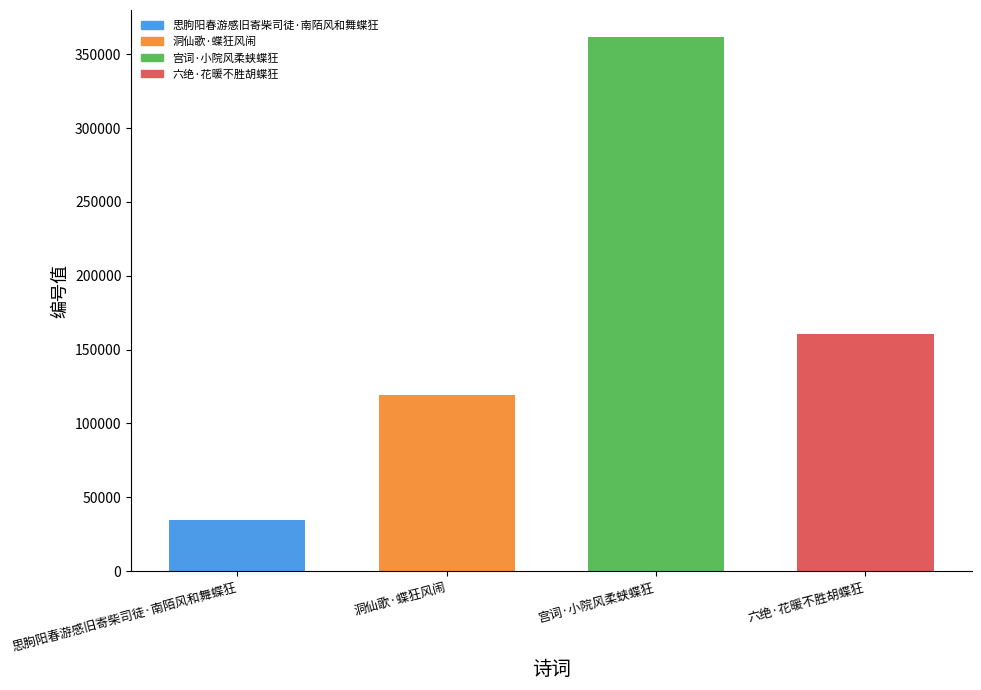

Reading left to right, transcribe all the data shown in this chart.

思朐阳春游感旧寄柴司徒·南陌风和舞蝶狂=34868	洞仙歌·蝶狂风闹=119579	宫词·小院风柔蛱蝶狂=361934	六绝·花暖不胜胡蝶狂=160764